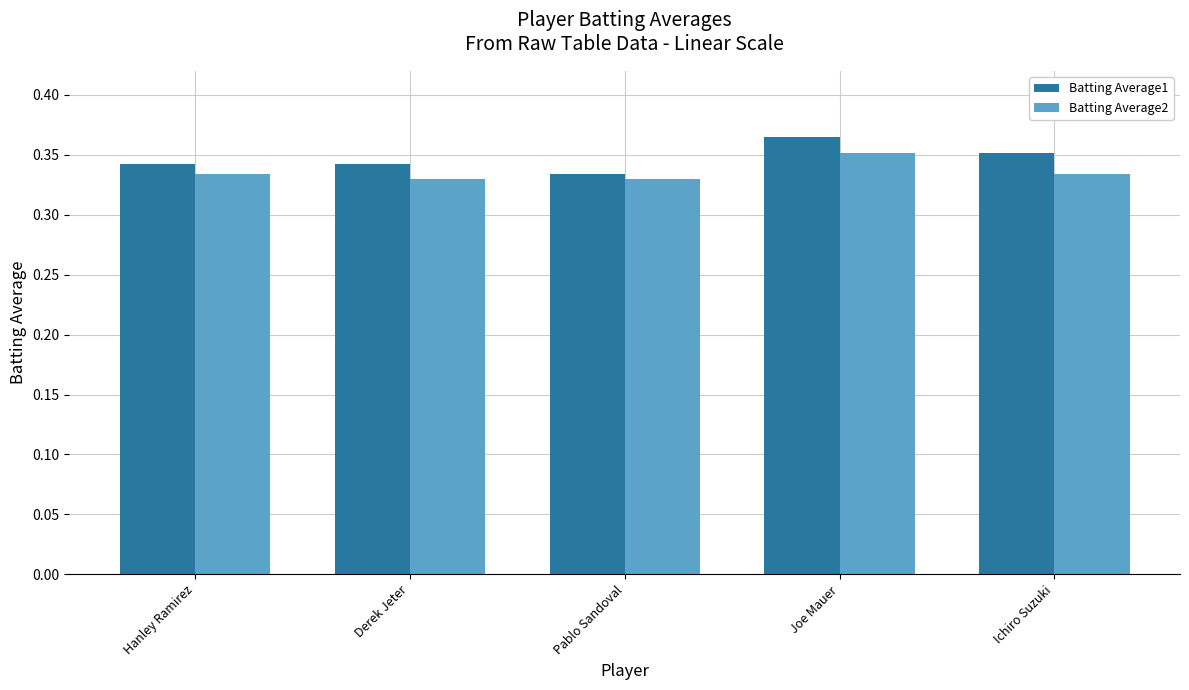

Which category has the highest value in the Batting Average1 series?

Joe Mauer